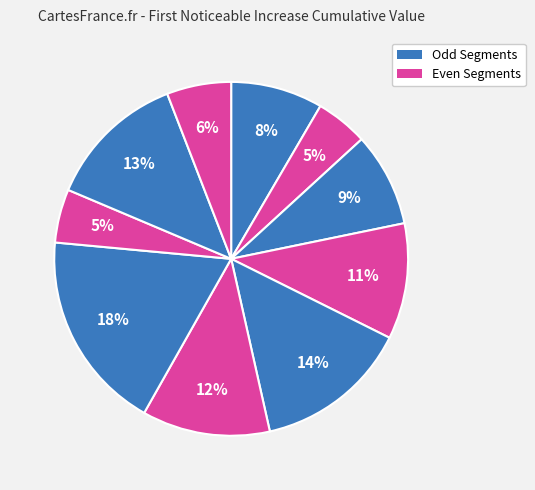

How many segments does this pie chart have?

10